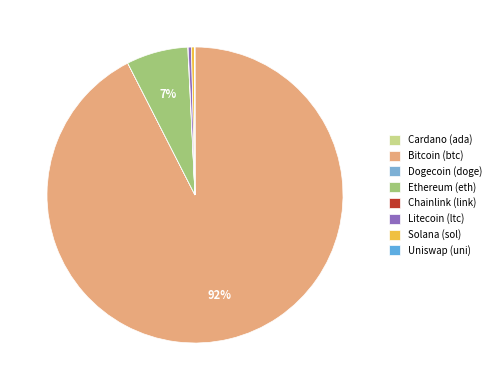

Rank the categories by value from highest to lowest.

btc, eth, sol, ltc, link, uni, ada, doge